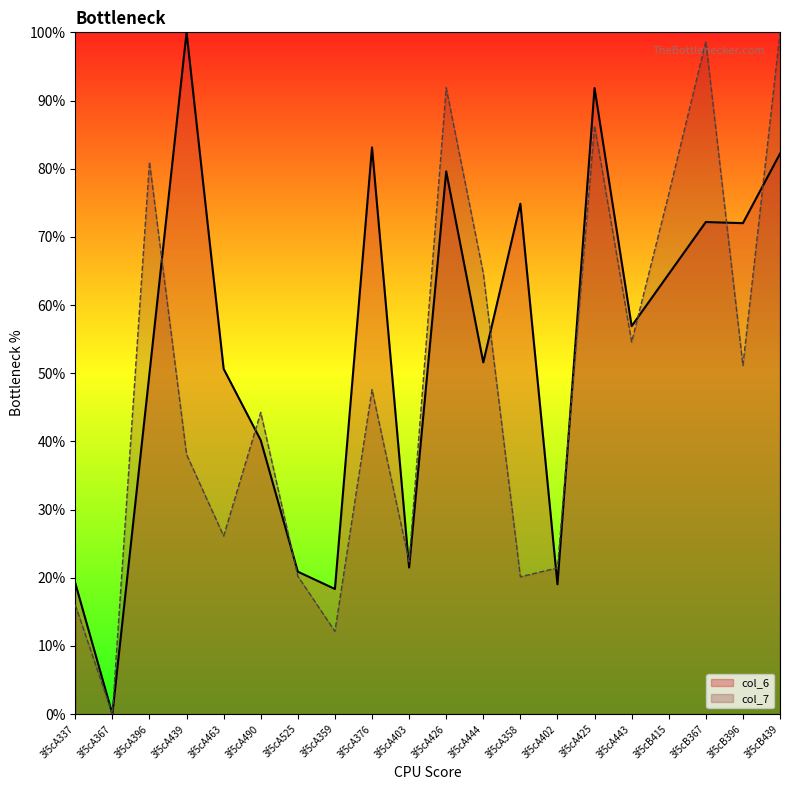

Reading left to right, extract all data points from this chart.

col_6: 19.2	0.0	49.9	100.0	50.6	40.2	20.9	18.3	83.1	21.5	79.6	51.6	74.9	19.0	91.8	56.9	64.5	72.2	72.0	82.2
col_7: 16.0	0.0	81.0	38.1	26.1	44.2	20.2	12.1	47.6	22.4	91.9	64.7	20.1	21.4	86.3	54.6	76.3	98.7	51.1	100.0